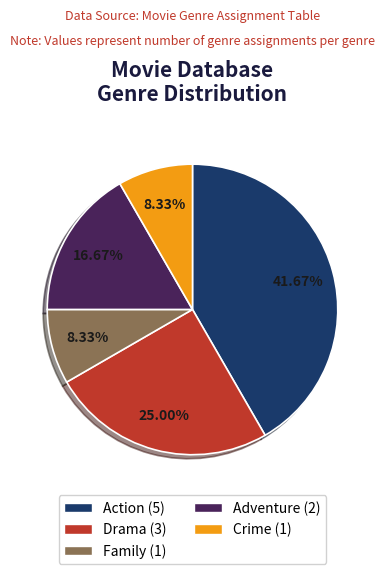

To the nearest percent, what is the difference between the largest and smallest slice percentages?

33%